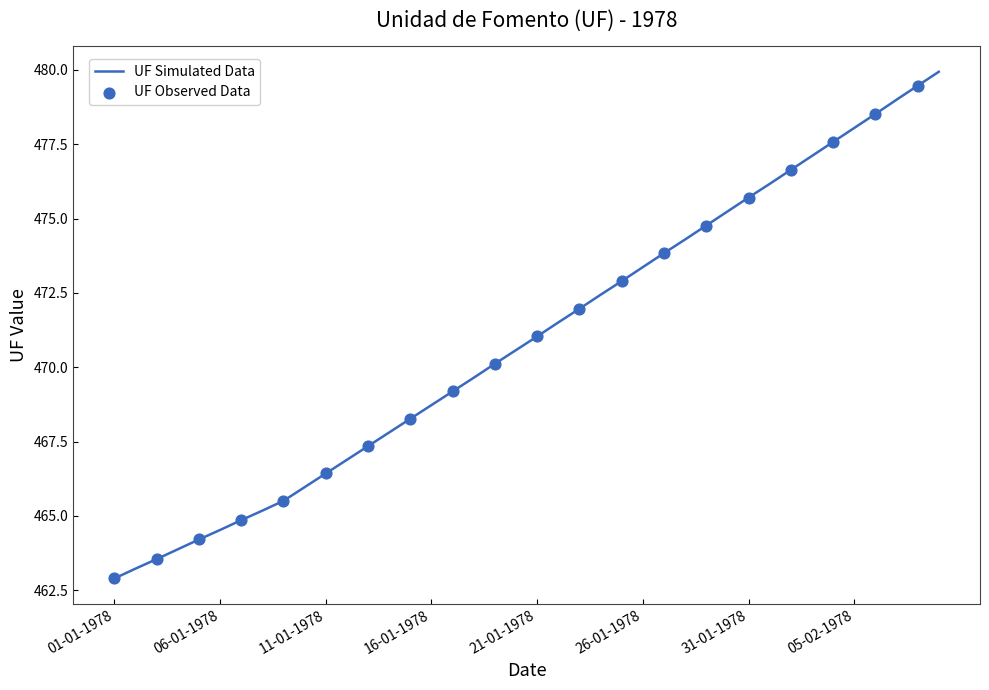

What is the maximum value shown in the chart?

479.9